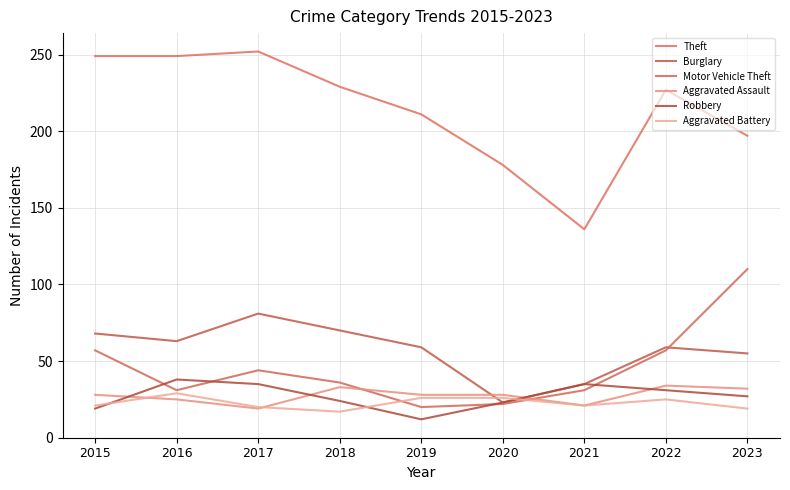

True or false: Robbery and Theft intersect in this chart.

False